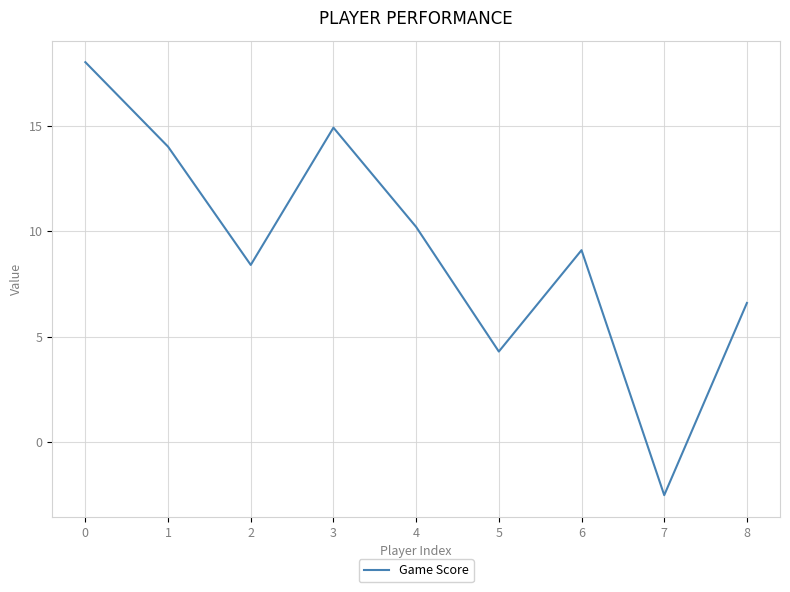

True or false: the data shows -2.5 at 7.

True